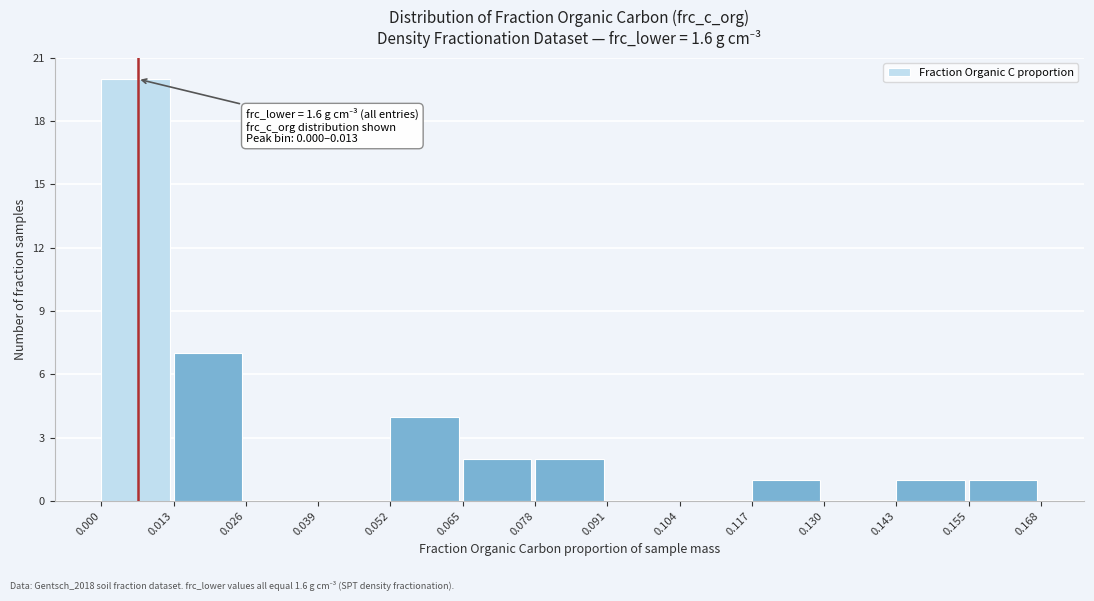

Over which range of the x-axis is the bar tallest?

0.000 to 0.013